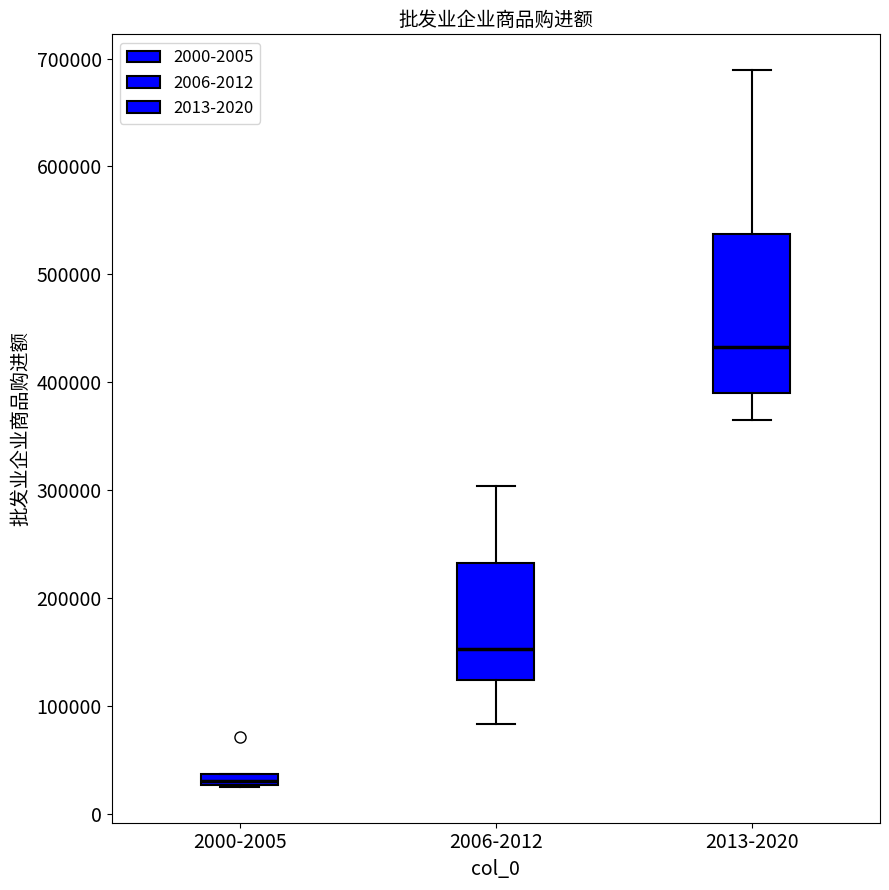

Which box's median line is the highest?

2013-2020